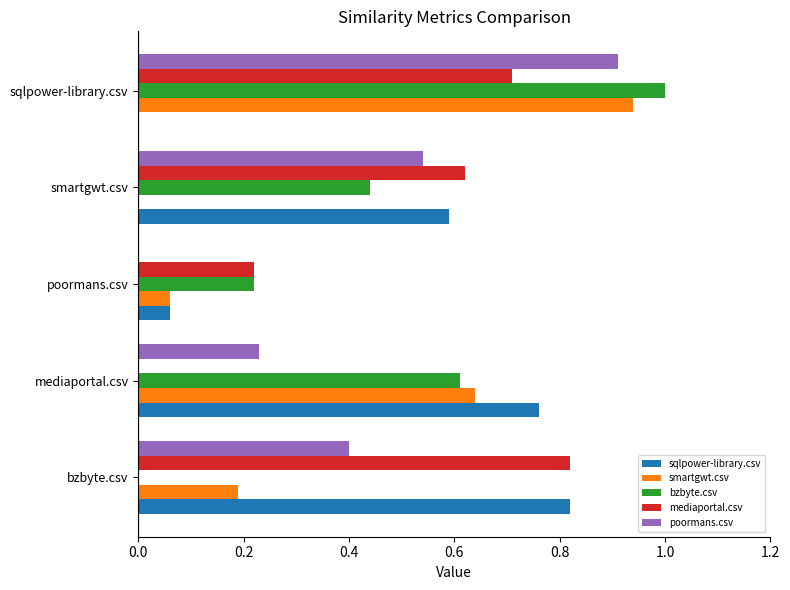

What is the sum of the bzbyte.csv values at poormans.csv and smartgwt.csv?

0.7